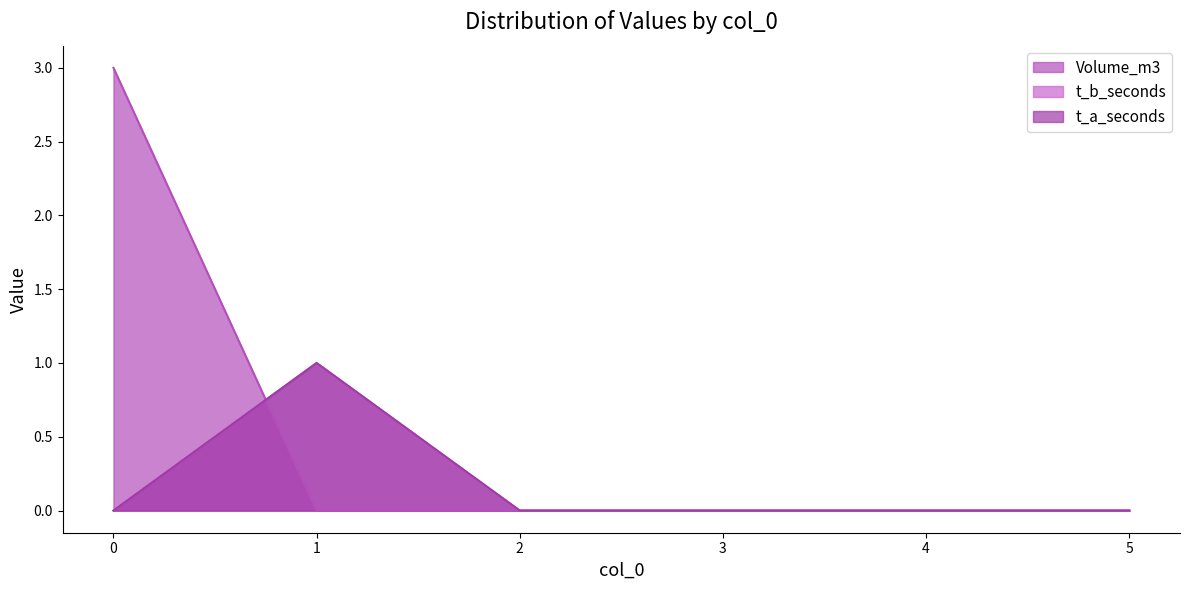

In t_b_seconds, how many points are higher than both neighbors (excluding endpoints)?

1